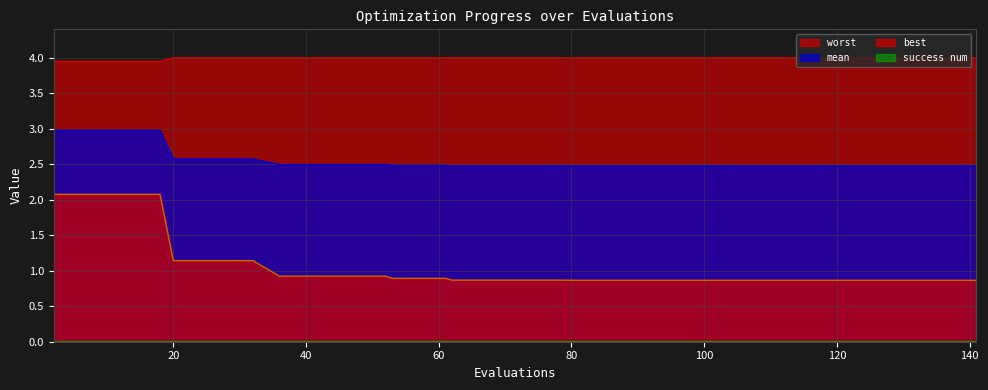

Which series has the widest spread of values?

best